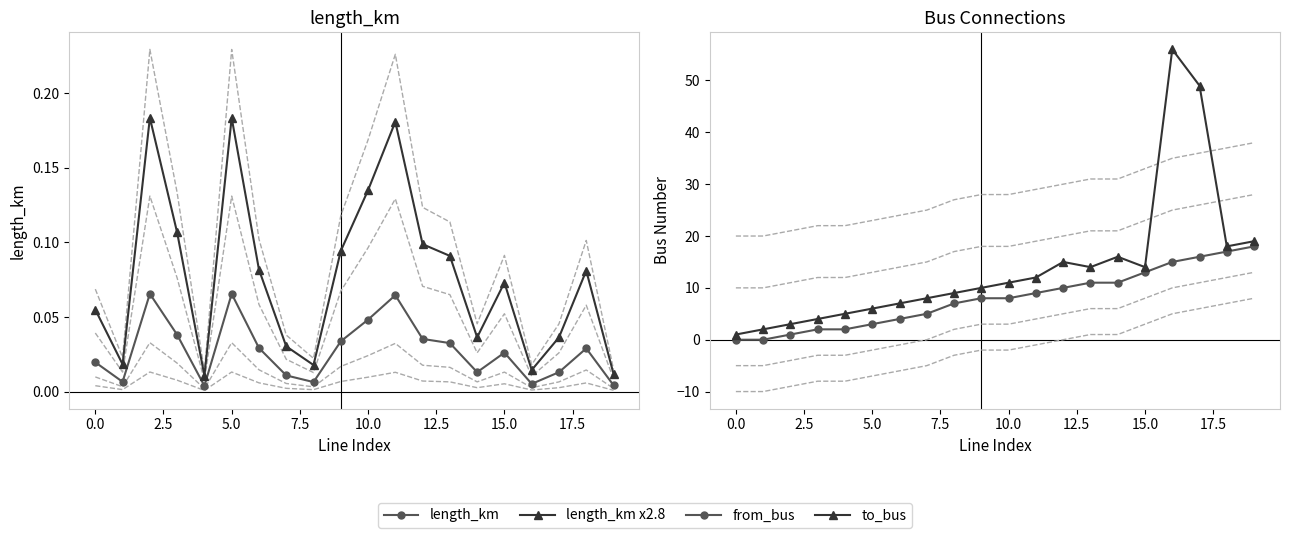

What is the label of the 20th point from the left?

19